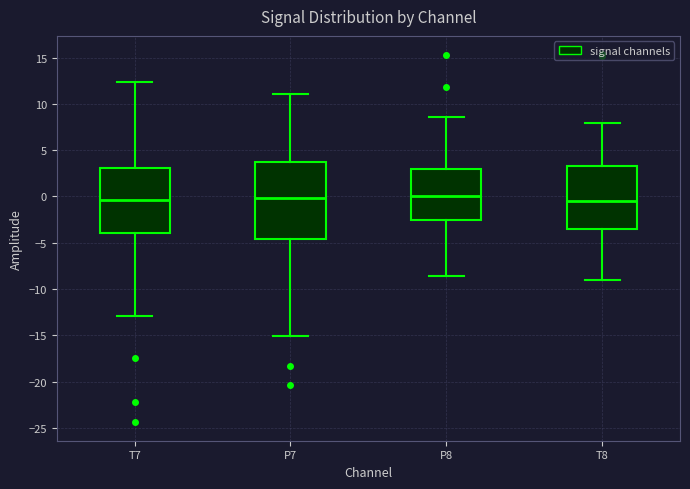

Reading left to right, transcribe this box plot: for each box, give where its median line is, the range the box spans, and where its two whiskers end, as read against the y-axis. The values are not printed on the chart, so give them approximately, as read against the axis.

T7: median -0.5, box -4.0 to 3.0, whiskers -13.0 to 12.5
P7: median 0.0, box -4.5 to 4.0, whiskers -15.0 to 11.0
P8: median 0.0, box -2.5 to 3.0, whiskers -8.5 to 8.5
T8: median -0.5, box -3.5 to 3.5, whiskers -9.0 to 8.0